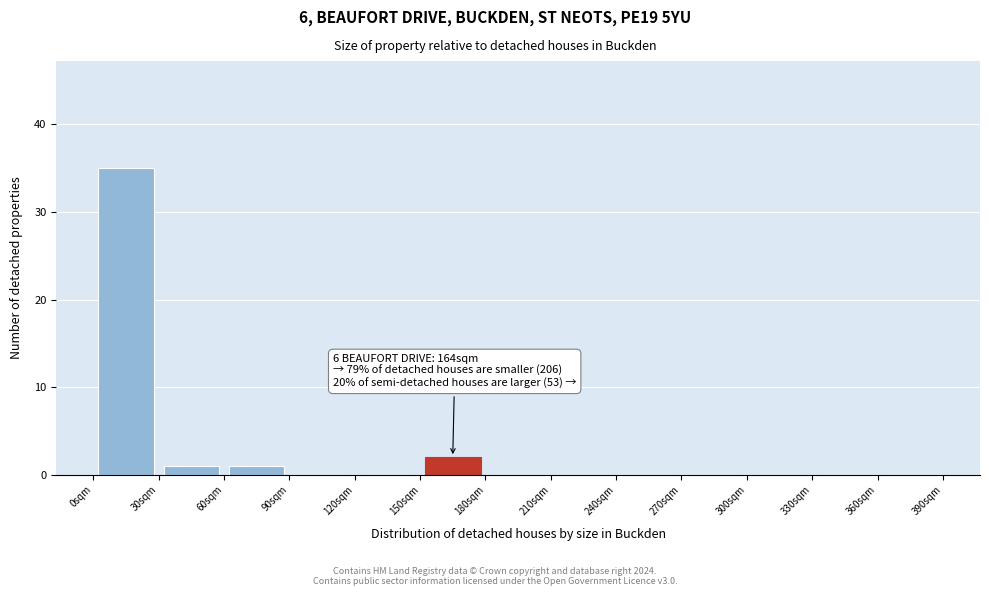

Which range on the x-axis has the tallest bar?

0 to 30